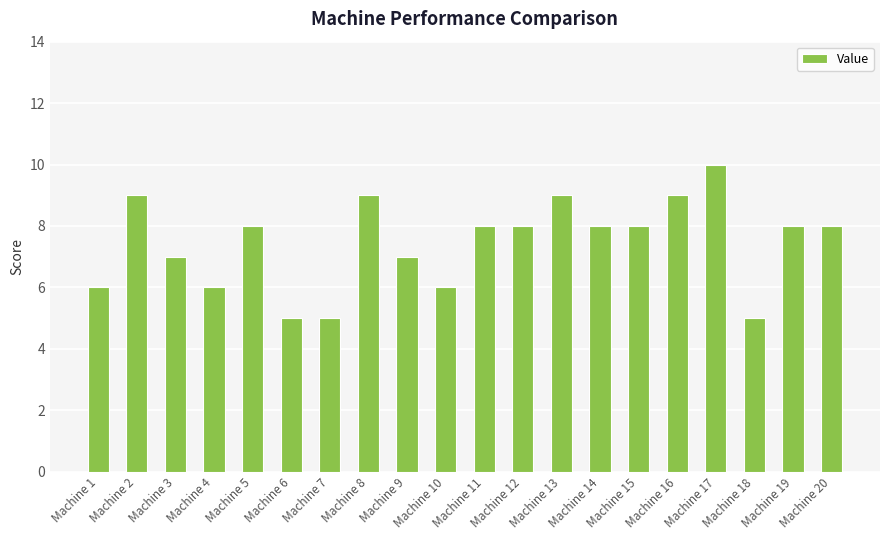

Which has a higher value, Machine 1 or Machine 20?

Machine 20